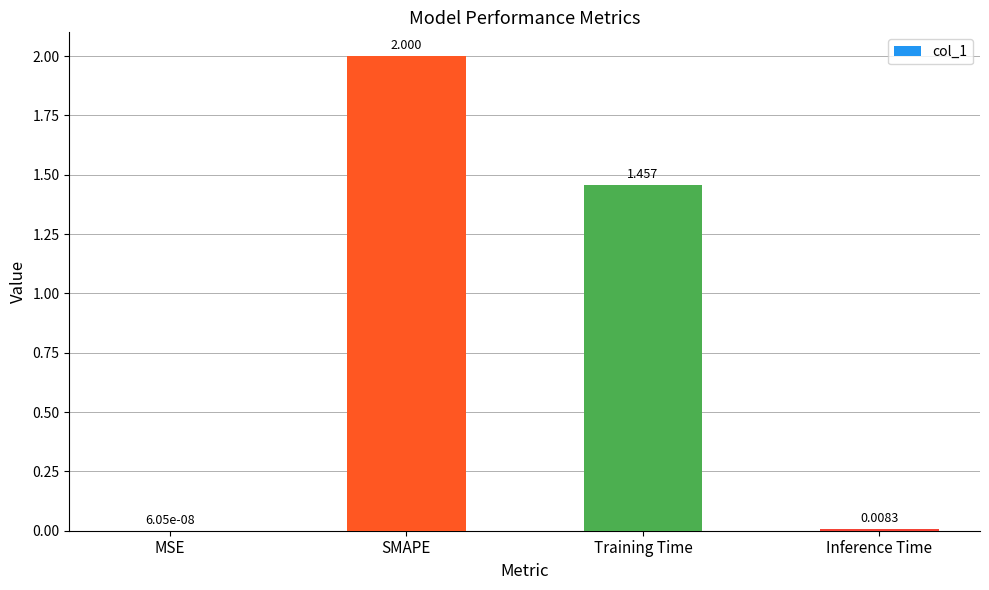

Where is the data nearest to the value 1?

Training Time